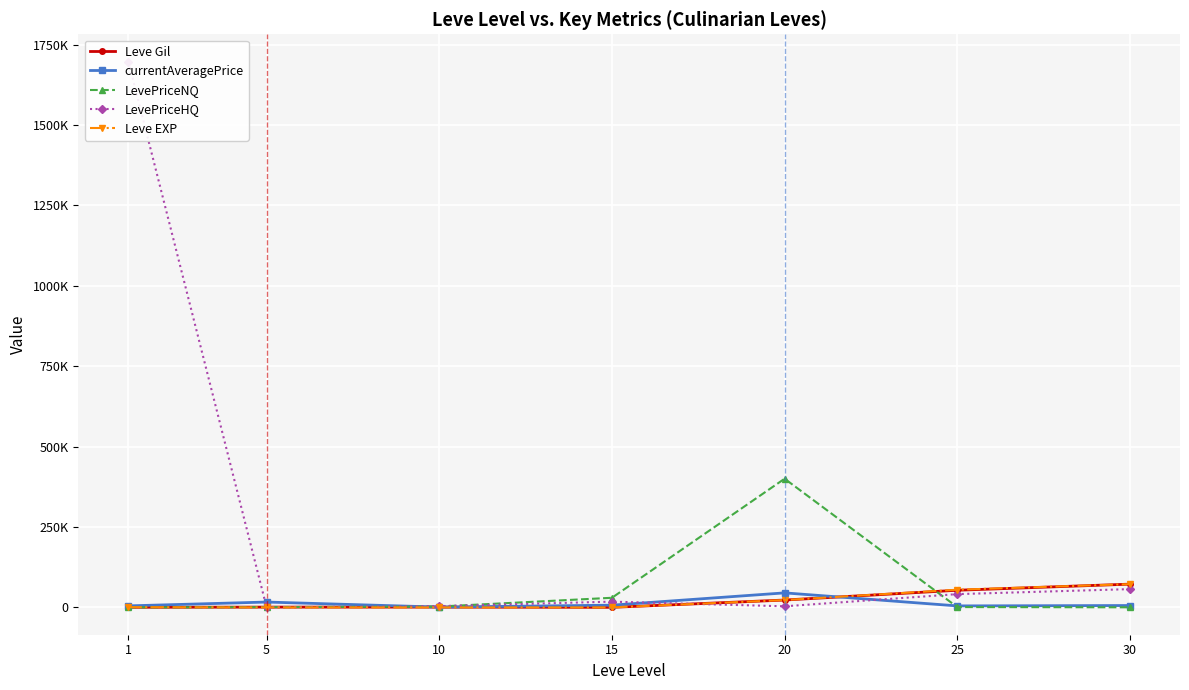

How many times do Leve EXP and LevePriceHQ cross each other?

3